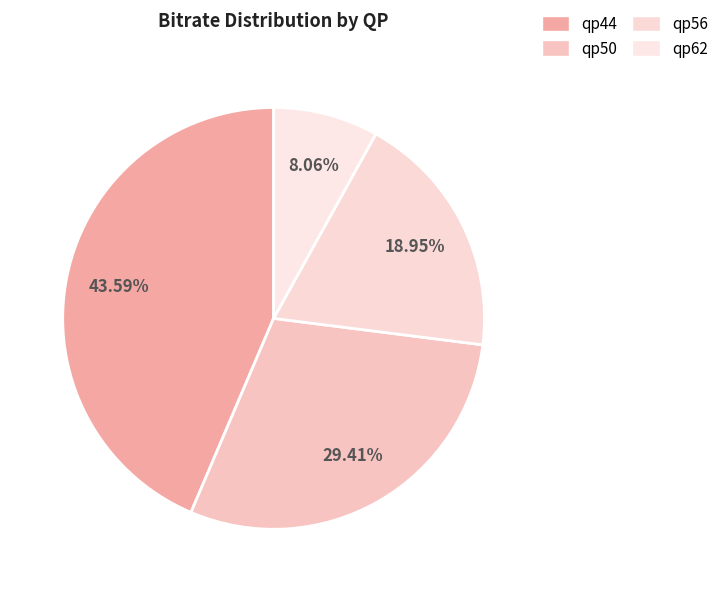

Is qp50 the majority of the pie?

No